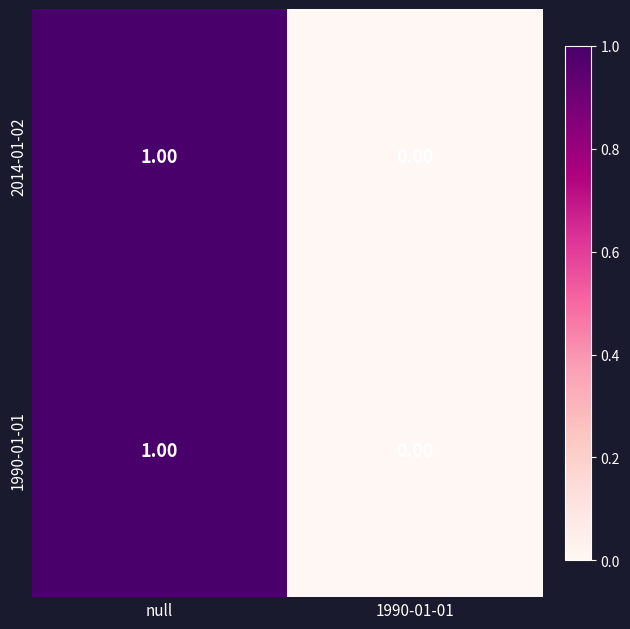

List the labels in order of 2014-01-02 value, smallest first.

1990-01-01, null